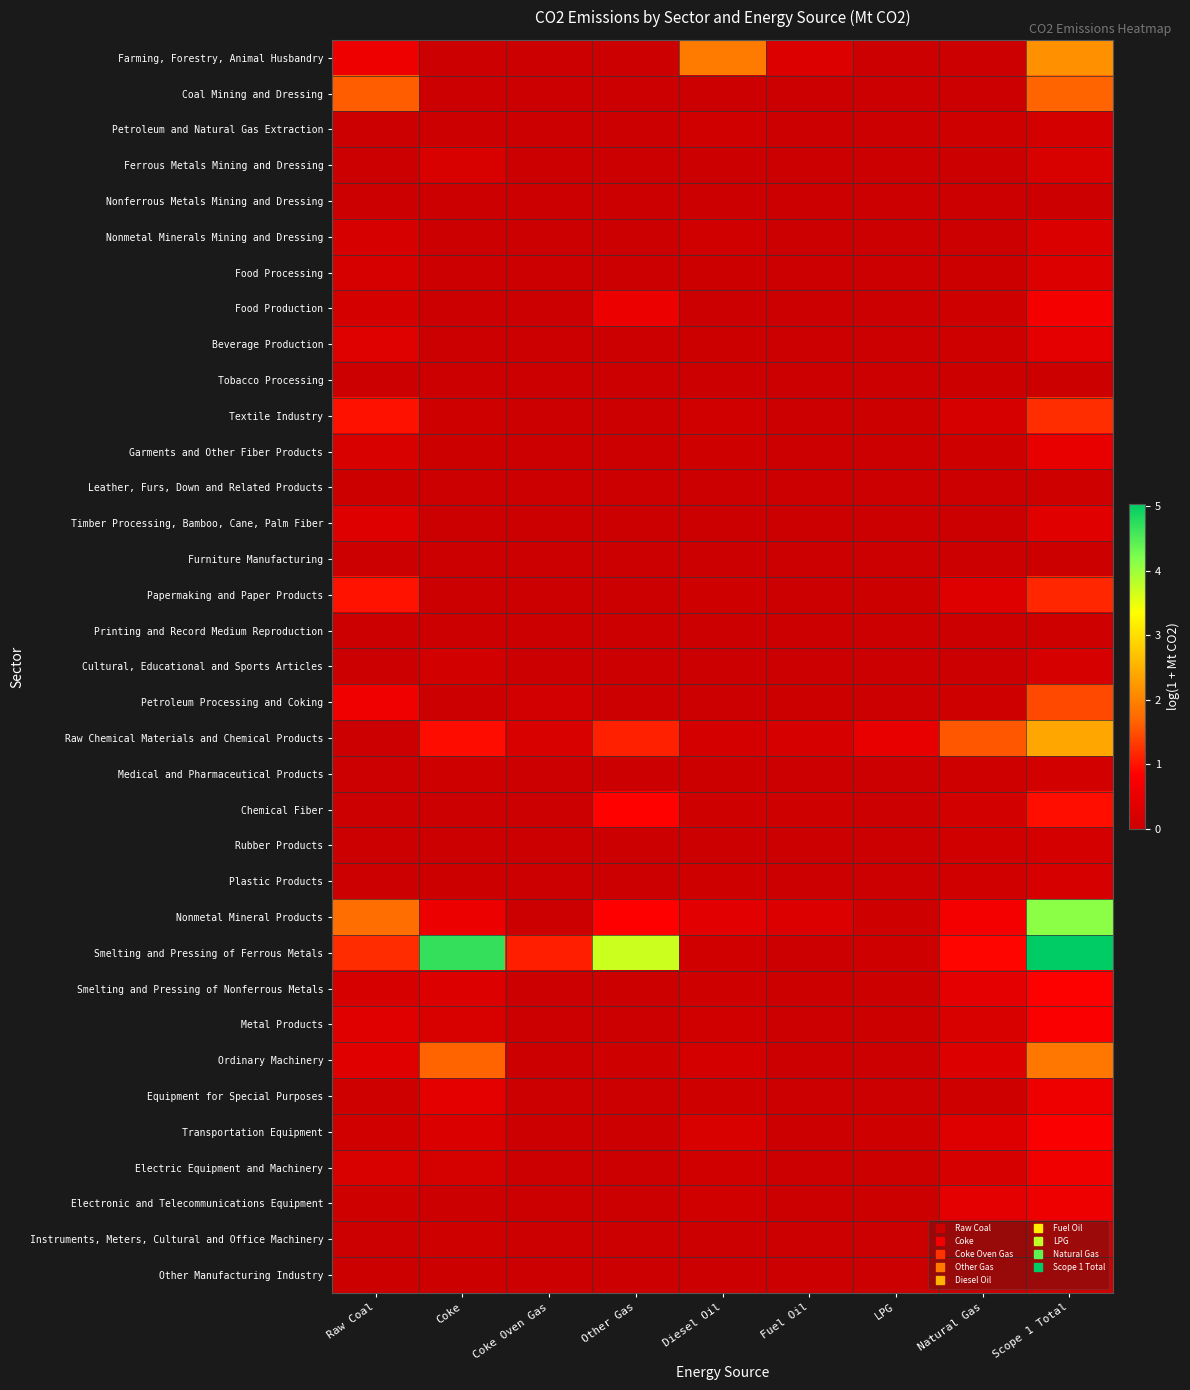

Which category has the lowest value across all series?

Coke